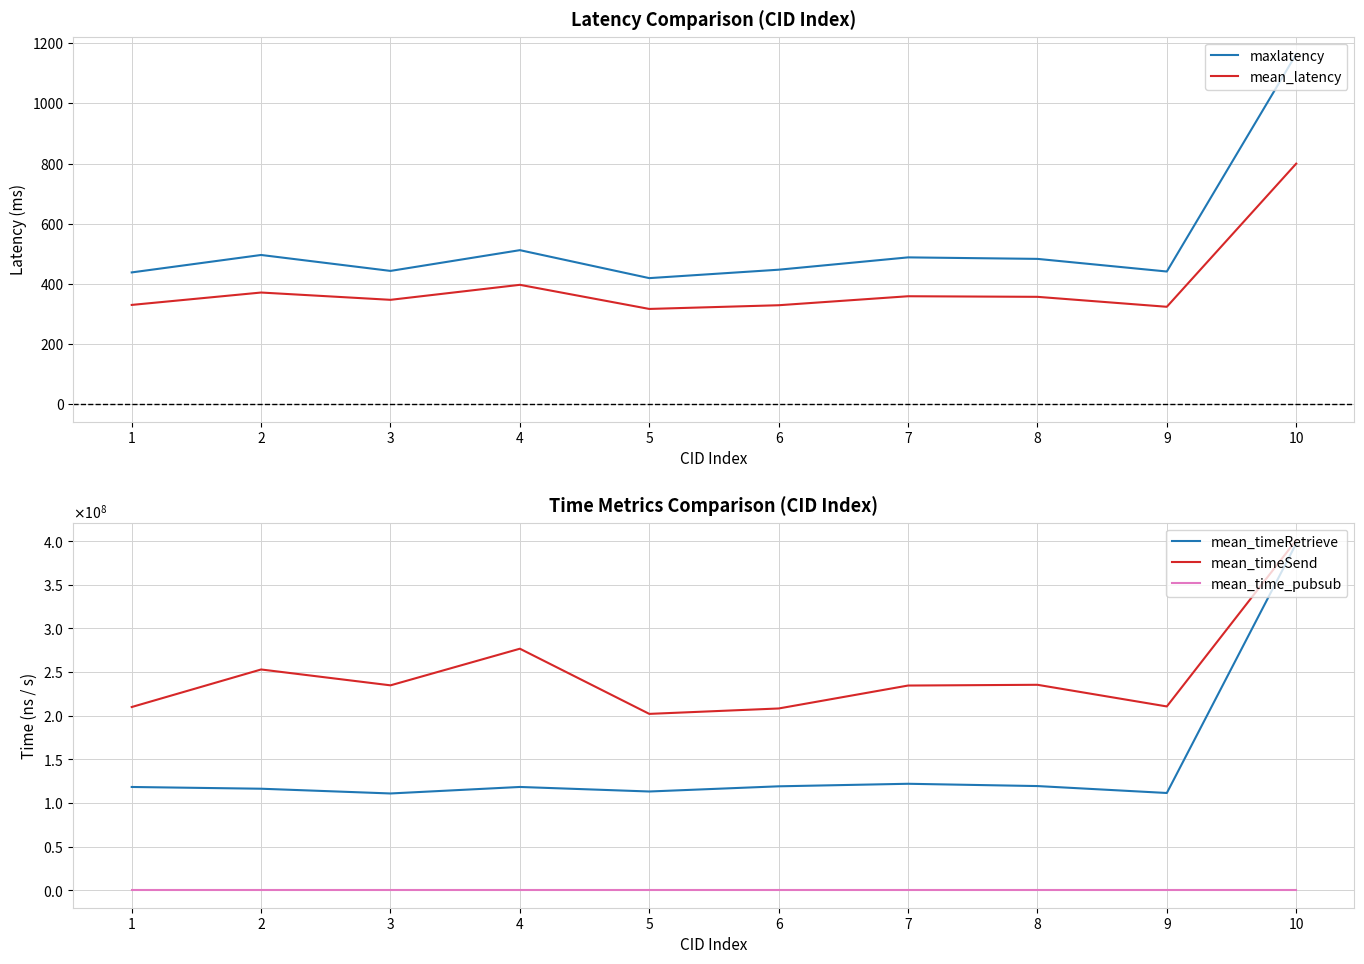

In mean_time_pubsub, how many points are lower than both neighbors (excluding endpoints)?

2